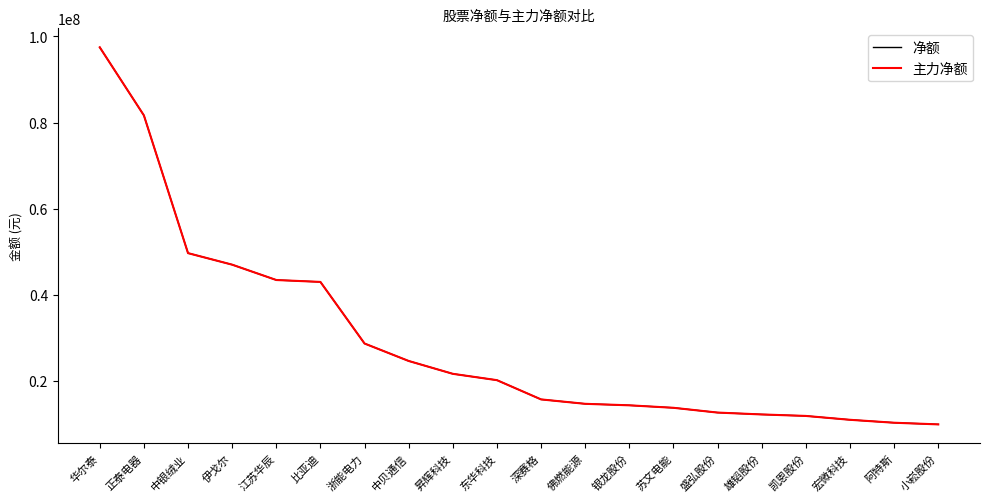

Does the chart display data point markers on the line(s)?

No